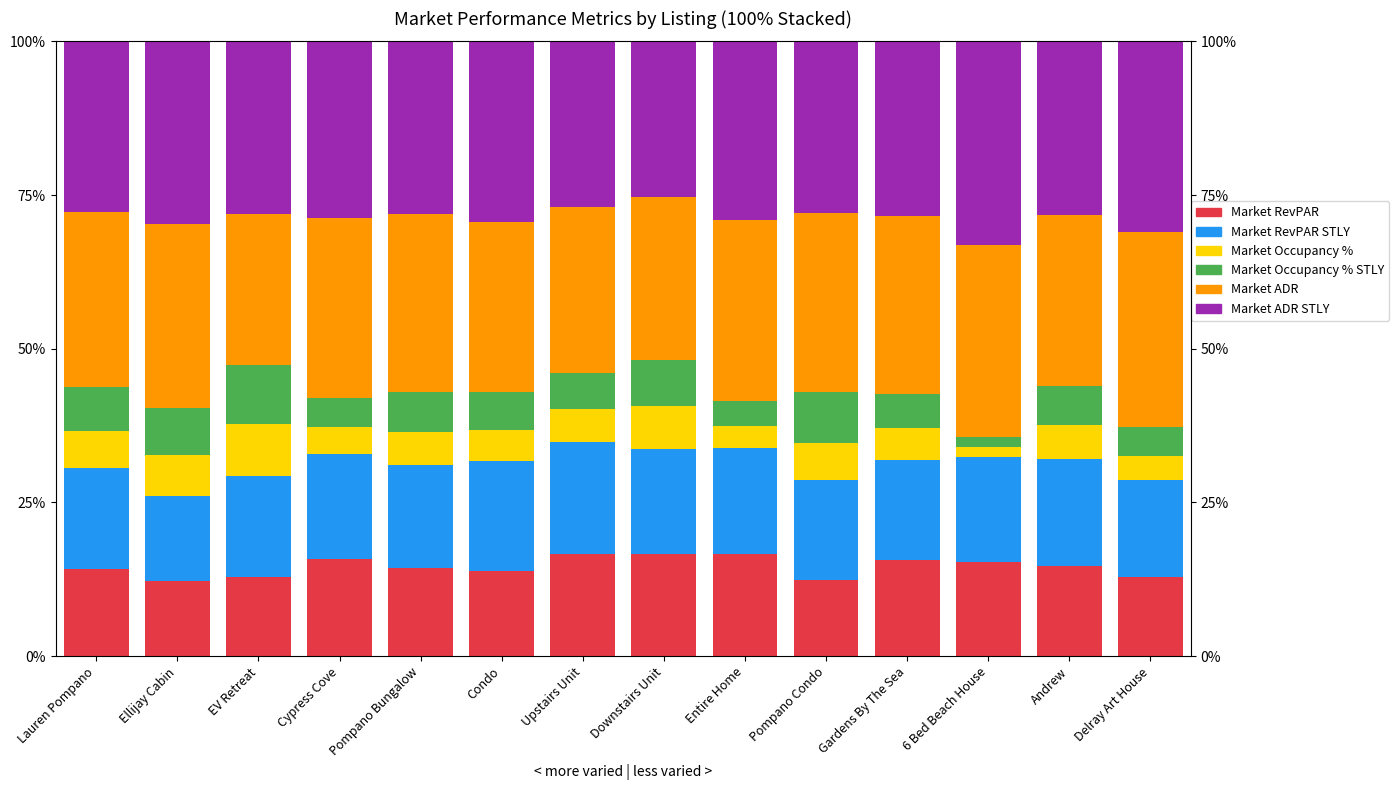

Reading left to right, extract all data points from this chart.

Market RevPAR: Lauren Pompano=14.2	Ellijay Cabin=12.2	EV Retreat=12.8	Cypress Cove=15.8	Pompano Bungalow=14.3	Condo=13.8	Upstairs Unit=16.6	Downstairs Unit=16.7	Entire Home=16.5	Pompano Condo=12.4	Gardens By The Sea=15.6	6 Bed Beach House=15.4	Andrew=14.7	Delray Art House=12.9
Market RevPAR STLY: Lauren Pompano=16.4	Ellijay Cabin=13.9	EV Retreat=16.4	Cypress Cove=17.1	Pompano Bungalow=16.8	Condo=18.0	Upstairs Unit=18.2	Downstairs Unit=17.0	Entire Home=17.3	Pompano Condo=16.3	Gardens By The Sea=16.4	6 Bed Beach House=17.1	Andrew=17.4	Delray Art House=15.7
Market Occupancy %: Lauren Pompano=6.1	Ellijay Cabin=6.6	EV Retreat=8.5	Cypress Cove=4.4	Pompano Bungalow=5.4	Condo=5.0	Upstairs Unit=5.3	Downstairs Unit=7.0	Entire Home=3.7	Pompano Condo=6.0	Gardens By The Sea=5.1	6 Bed Beach House=1.6	Andrew=5.5	Delray Art House=3.9
Market Occupancy % STLY: Lauren Pompano=7.2	Ellijay Cabin=7.6	EV Retreat=9.5	Cypress Cove=4.8	Pompano Bungalow=6.5	Condo=6.1	Upstairs Unit=5.9	Downstairs Unit=7.5	Entire Home=3.9	Pompano Condo=8.2	Gardens By The Sea=5.5	6 Bed Beach House=1.6	Andrew=6.4	Delray Art House=4.8
Market ADR: Lauren Pompano=28.4	Ellijay Cabin=30.0	EV Retreat=24.6	Cypress Cove=29.3	Pompano Bungalow=29.0	Condo=27.6	Upstairs Unit=27.1	Downstairs Unit=26.5	Entire Home=29.6	Pompano Condo=29.2	Gardens By The Sea=29.0	6 Bed Beach House=31.3	Andrew=27.8	Delray Art House=31.6
Market ADR STLY: Lauren Pompano=27.8	Ellijay Cabin=29.7	EV Retreat=28.1	Cypress Cove=28.7	Pompano Bungalow=28.1	Condo=29.4	Upstairs Unit=26.9	Downstairs Unit=25.3	Entire Home=29.0	Pompano Condo=27.9	Gardens By The Sea=28.4	6 Bed Beach House=33.1	Andrew=28.2	Delray Art House=31.1